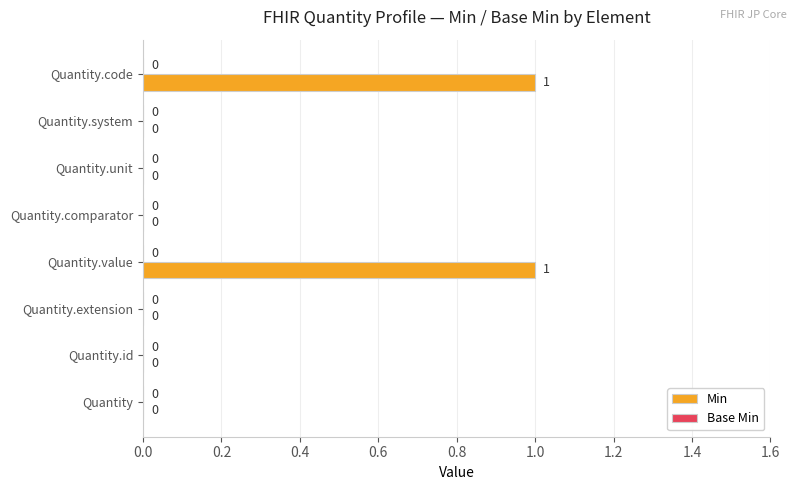

The chart shows a value of 0 at Quantity.system. True or false?

True